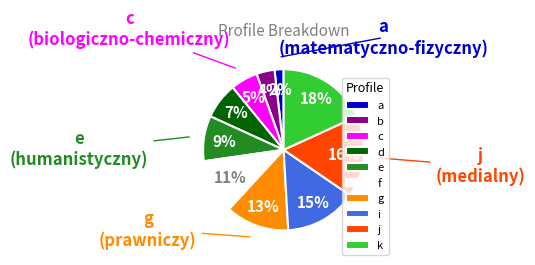

Is it true that j is 6% of the pie?

False